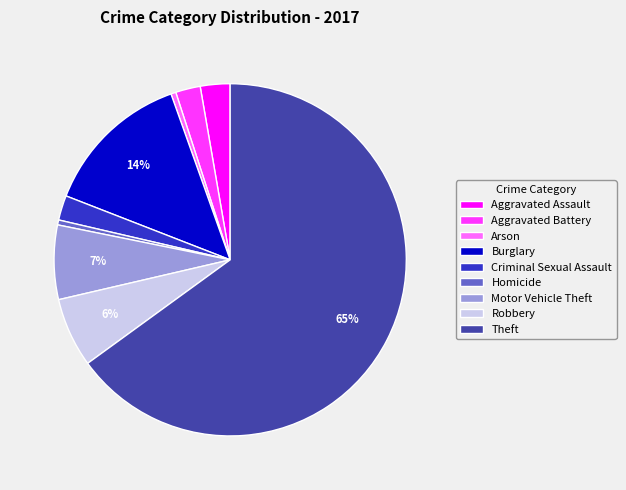

The Aggravated Assault slice represents 3% of the pie. True or false?

True